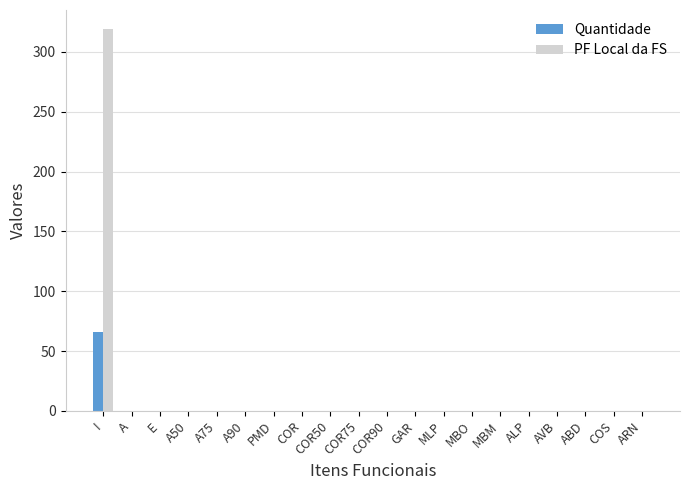

What is the maximum value for Quantidade?

66